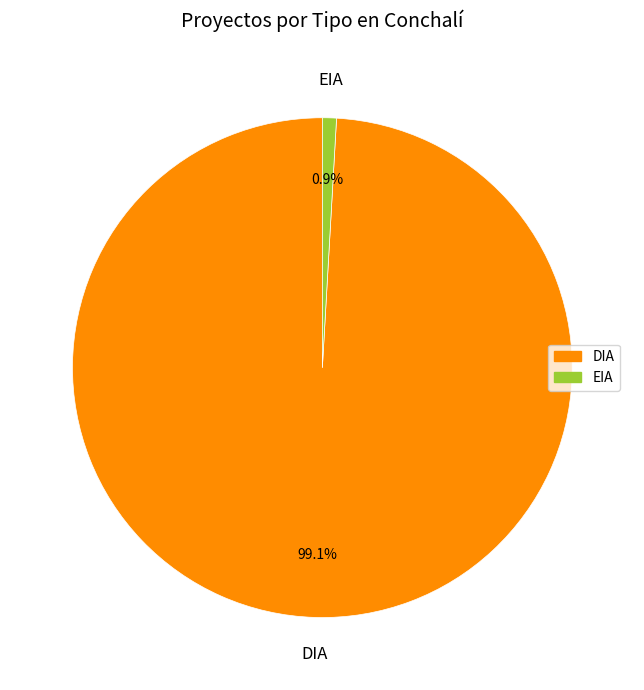

To the nearest percent, what is the combined percentage of EIA and DIA?

100%